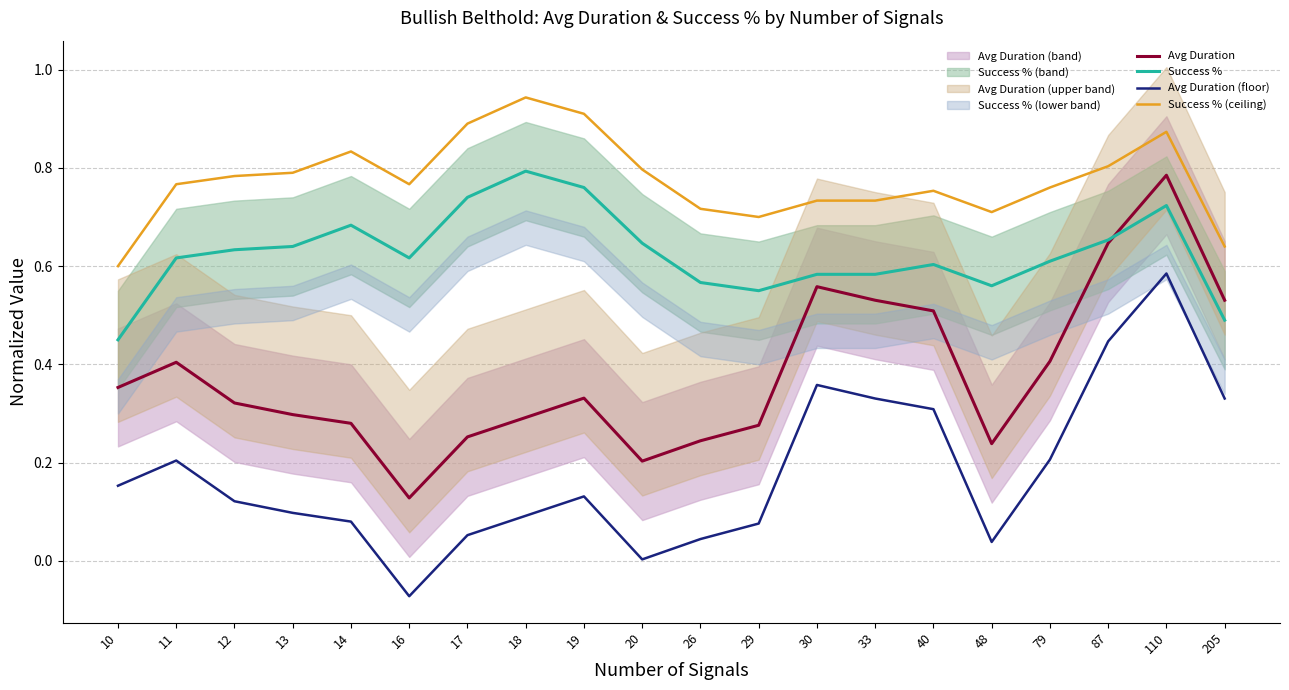

What is the sum of the Avg Duration values at 19 and 87?

1.0